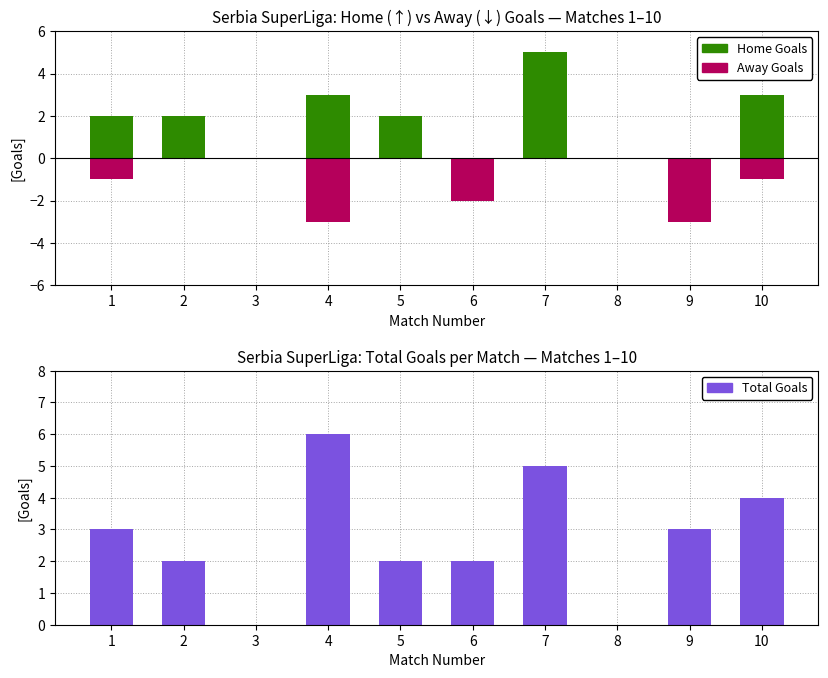

What is the greatest value displayed?

6